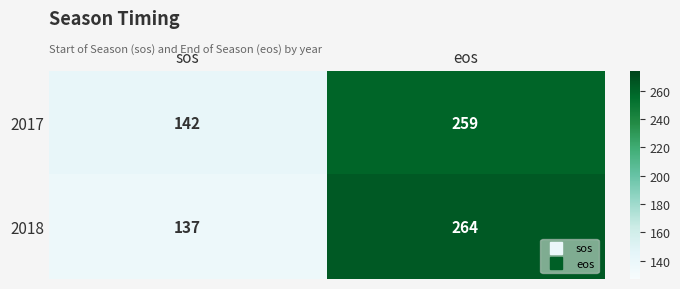

Which category has the highest value in the 2018 series?

eos